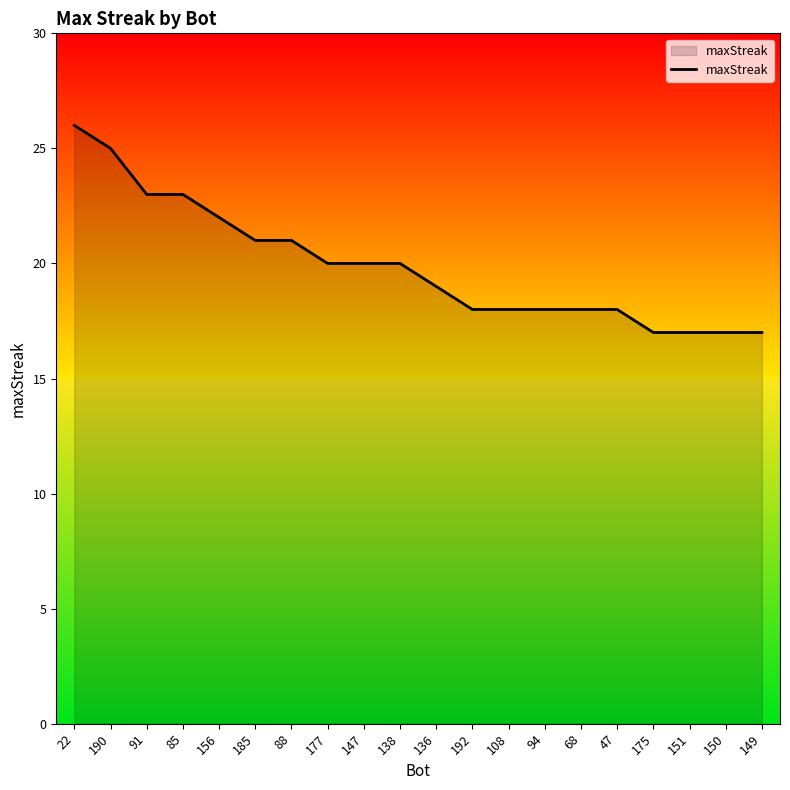

What position from the left is 47?

16